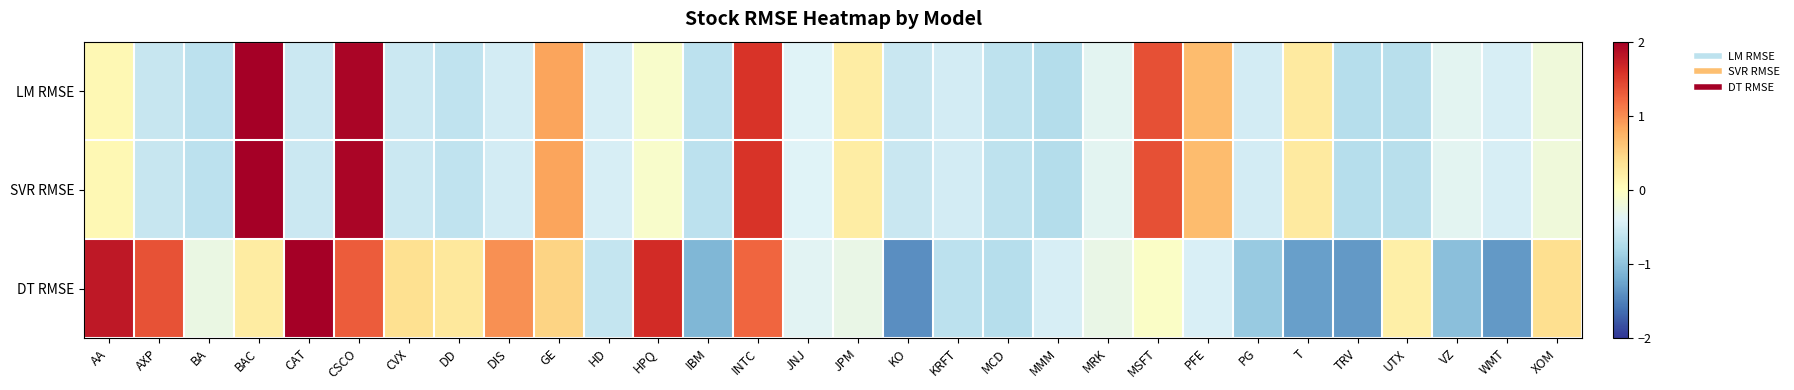

Reading left to right, extract all data points from this chart.

LM RMSE: AA=0.1	AXP=-0.6	BA=-0.7	BAC=3.8	CAT=-0.6	CSCO=1.9	CVX=-0.6	DD=-0.6	DIS=-0.5	GE=0.9	HD=-0.5	HPQ=-0.1	IBM=-0.7	INTC=1.6	JNJ=-0.4	JPM=0.2	KO=-0.6	KRFT=-0.5	MCD=-0.6	MMM=-0.7	MRK=-0.4	MSFT=1.4	PFE=0.7	PG=-0.5	T=0.3	TRV=-0.7	UTX=-0.7	VZ=-0.4	WMT=-0.5	XOM=-0.2
SVR RMSE: AA=0.1	AXP=-0.6	BA=-0.7	BAC=3.8	CAT=-0.6	CSCO=1.9	CVX=-0.6	DD=-0.6	DIS=-0.5	GE=0.9	HD=-0.5	HPQ=-0.1	IBM=-0.7	INTC=1.6	JNJ=-0.4	JPM=0.2	KO=-0.6	KRFT=-0.5	MCD=-0.6	MMM=-0.7	MRK=-0.4	MSFT=1.4	PFE=0.7	PG=-0.5	T=0.3	TRV=-0.7	UTX=-0.7	VZ=-0.4	WMT=-0.5	XOM=-0.2
DT RMSE: AA=1.8	AXP=1.4	BA=-0.3	BAC=0.2	CAT=2.2	CSCO=1.3	CVX=0.4	DD=0.3	DIS=1.0	GE=0.5	HD=-0.6	HPQ=1.6	IBM=-1.1	INTC=1.2	JNJ=-0.4	JPM=-0.3	KO=-1.4	KRFT=-0.7	MCD=-0.7	MMM=-0.5	MRK=-0.3	MSFT=-0.1	PFE=-0.5	PG=-0.9	T=-1.3	TRV=-1.3	UTX=0.2	VZ=-1.0	WMT=-1.3	XOM=0.4